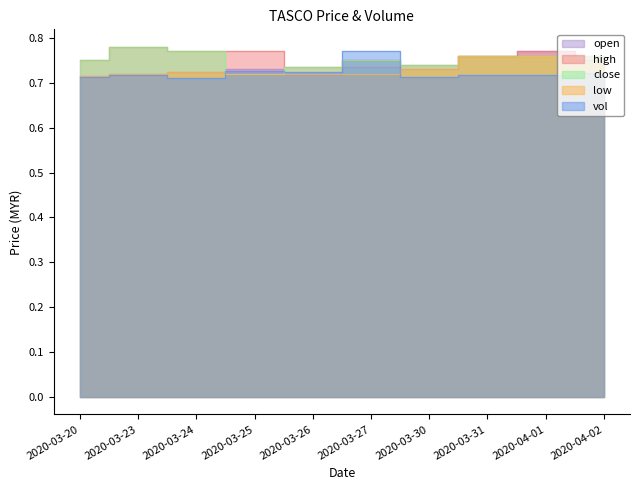

Where do vol and close first cross each other?

2020-03-24 and 2020-03-25